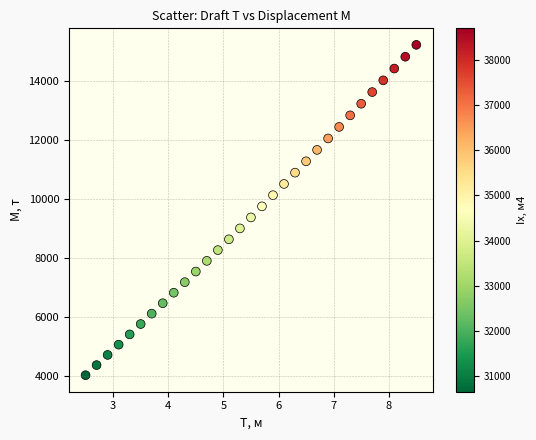

What Y value in the scatter plot is closest to 9625?

9750.2